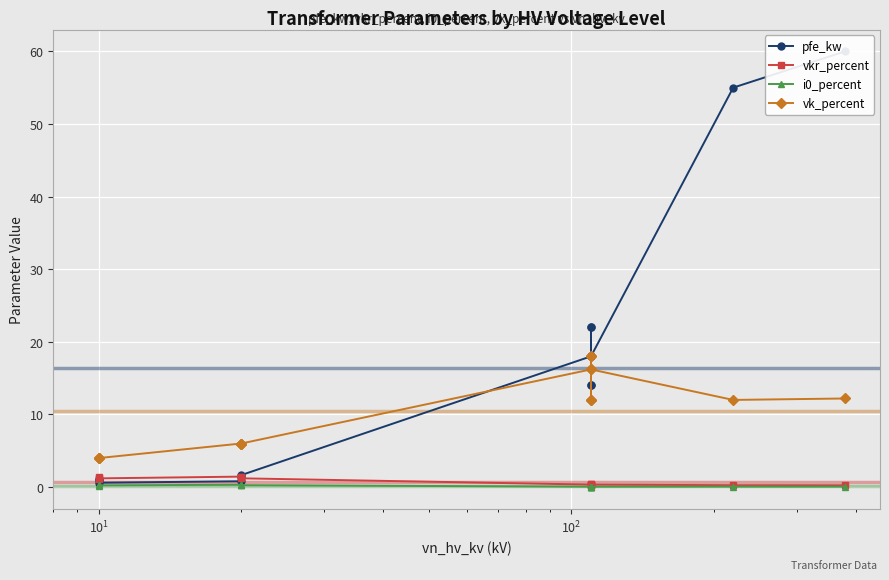

What is the average value of the i0_percent series?

0.1